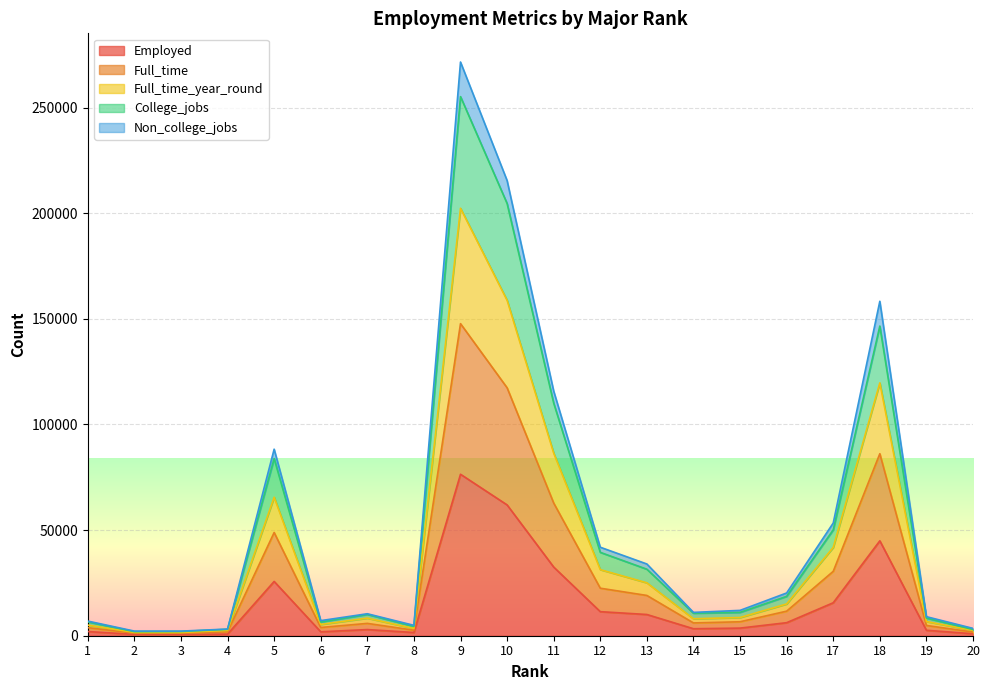

How many interior local peaks does the Employed series have?

4